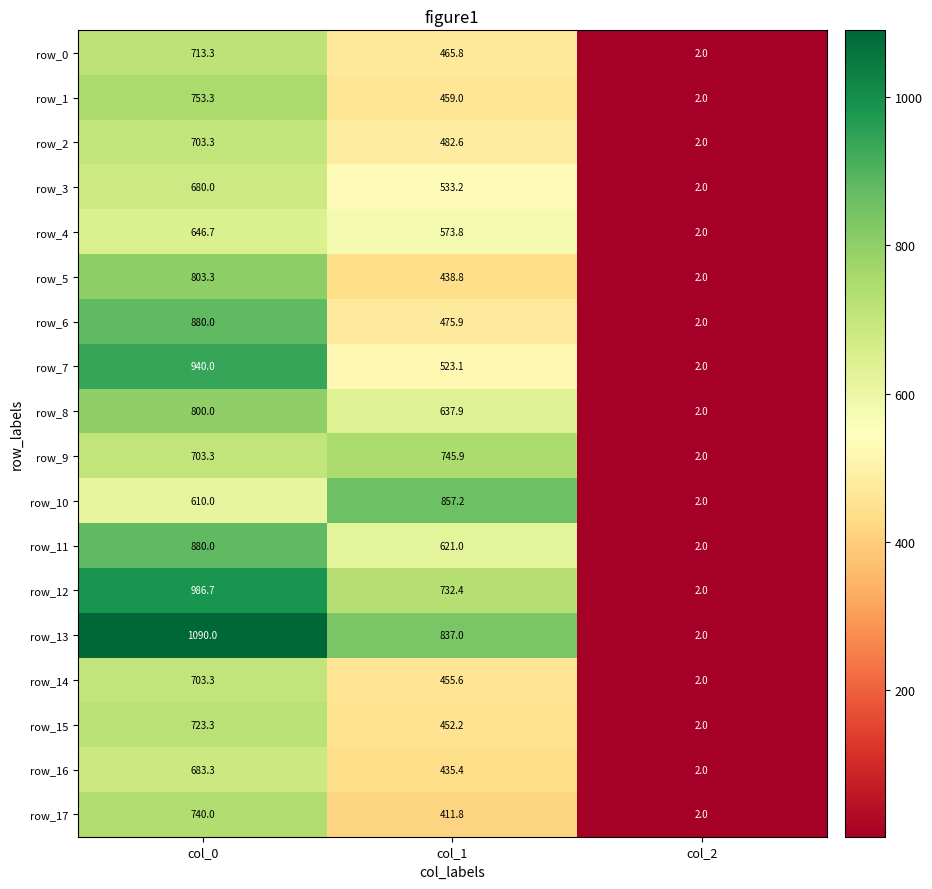

Which category has the highest value across all series?

col_0